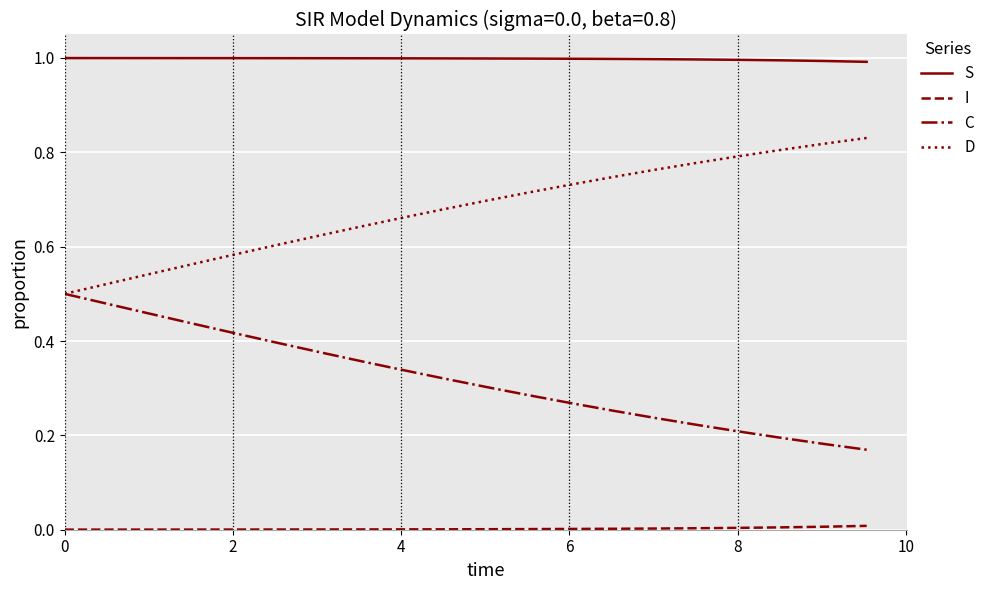

Which series has the largest total across all categories?

S